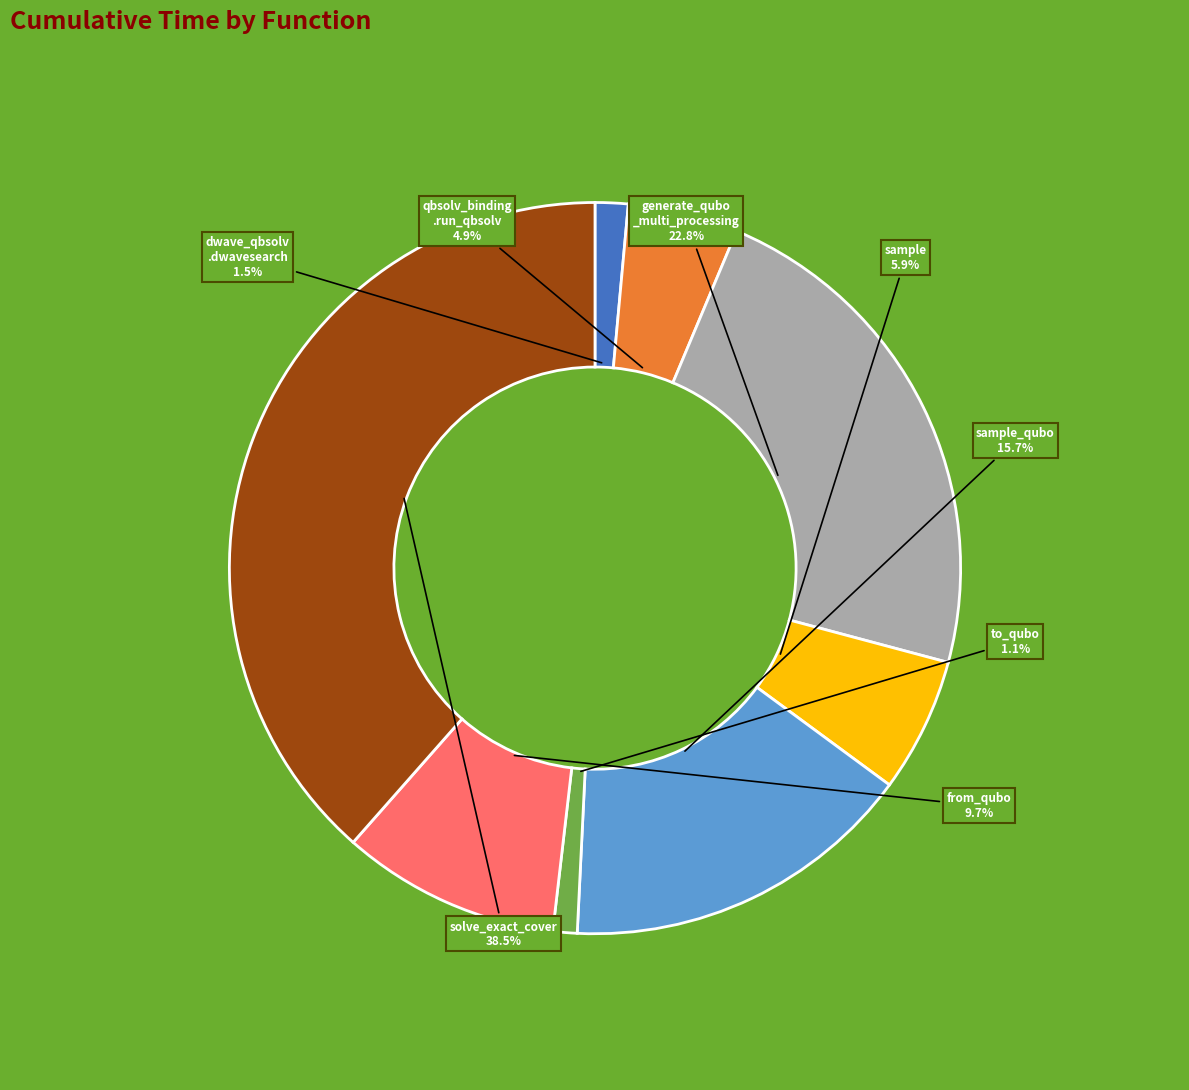

What is the largest slice in the pie chart?

solve_exact_cover